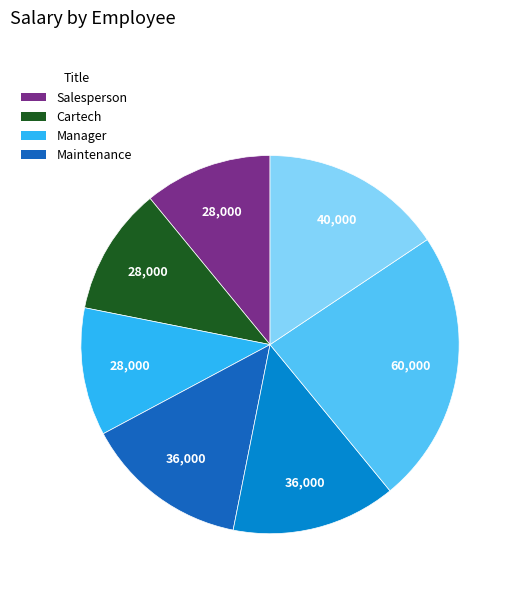

Is there a majority slice in this chart?

No